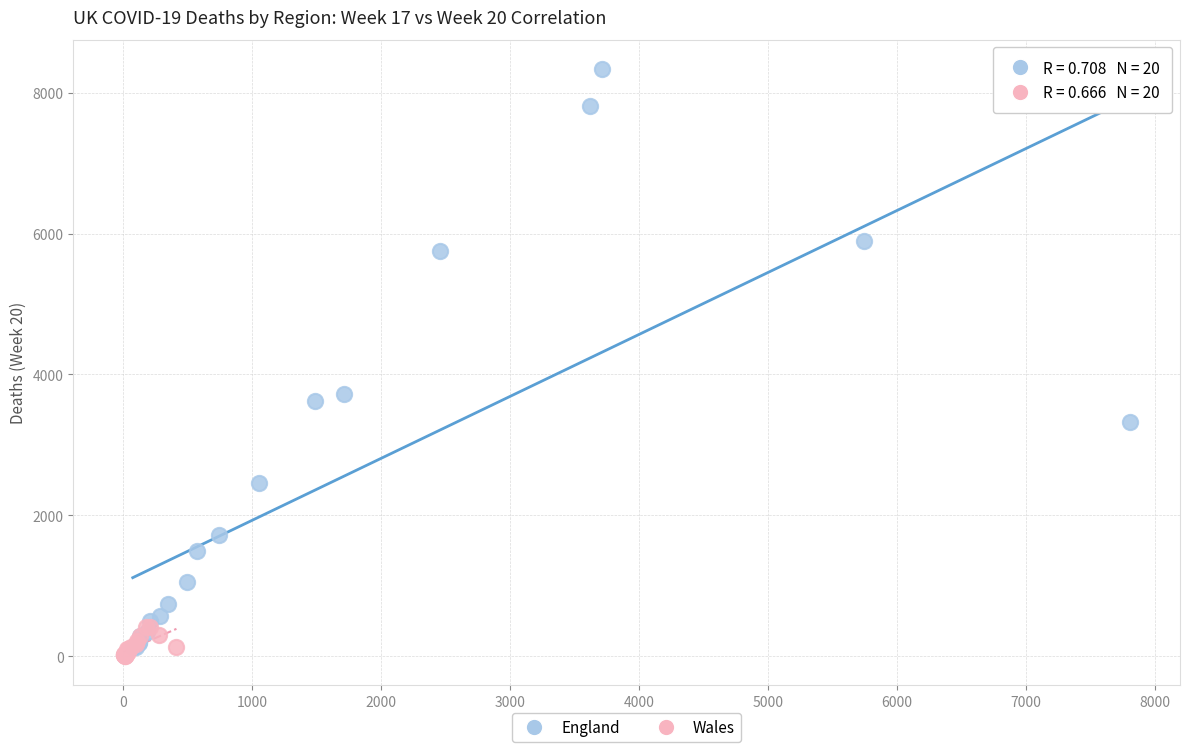

Which series reaches the maximum Y coordinate?

England